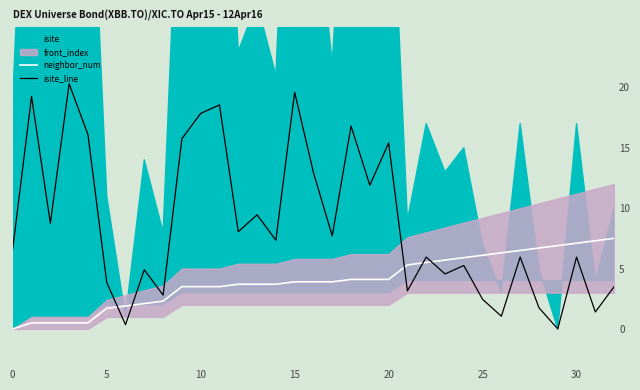

What is the difference between the neighbor_num values at 14 and 30?

3.4